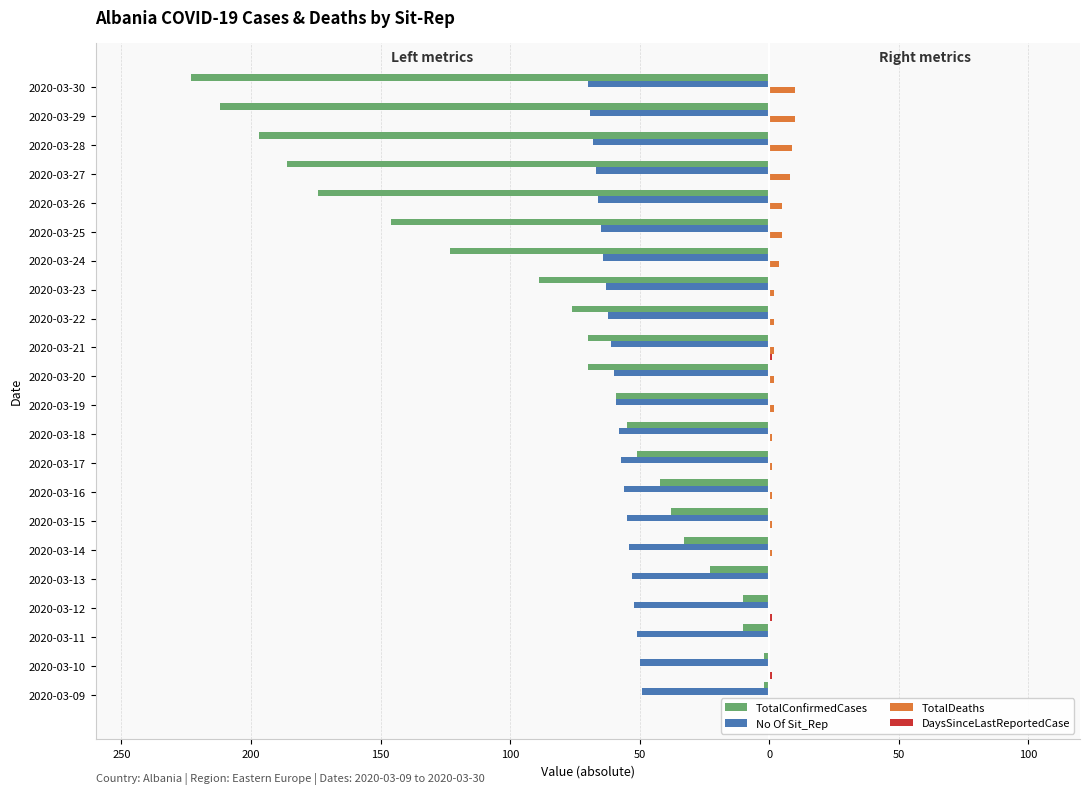

How many data points does each series have?

22